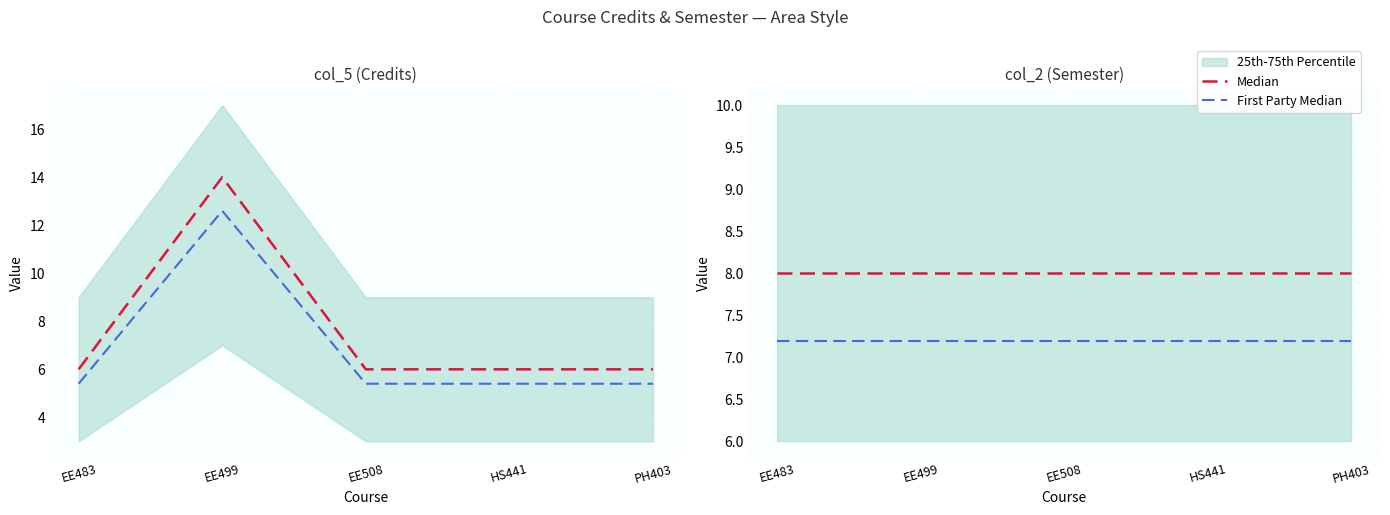

At which label is Median closest to 8?

EE483